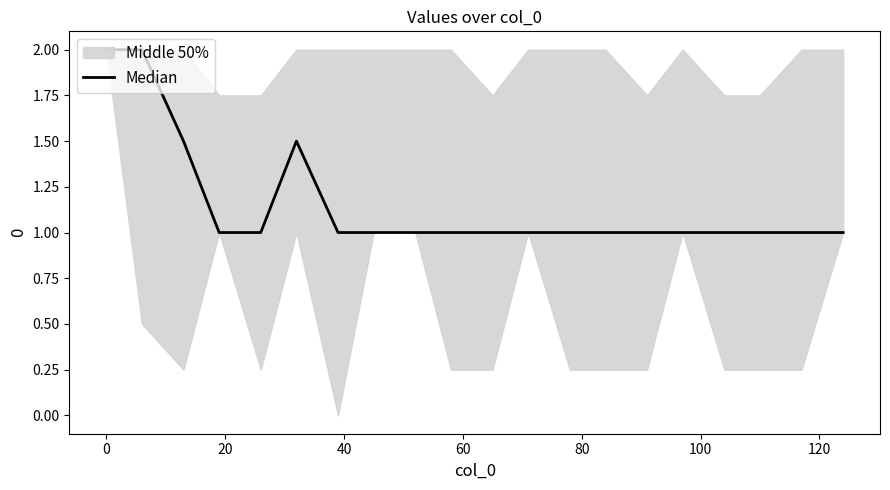

What is the value of the 14th point from the left?

1.0